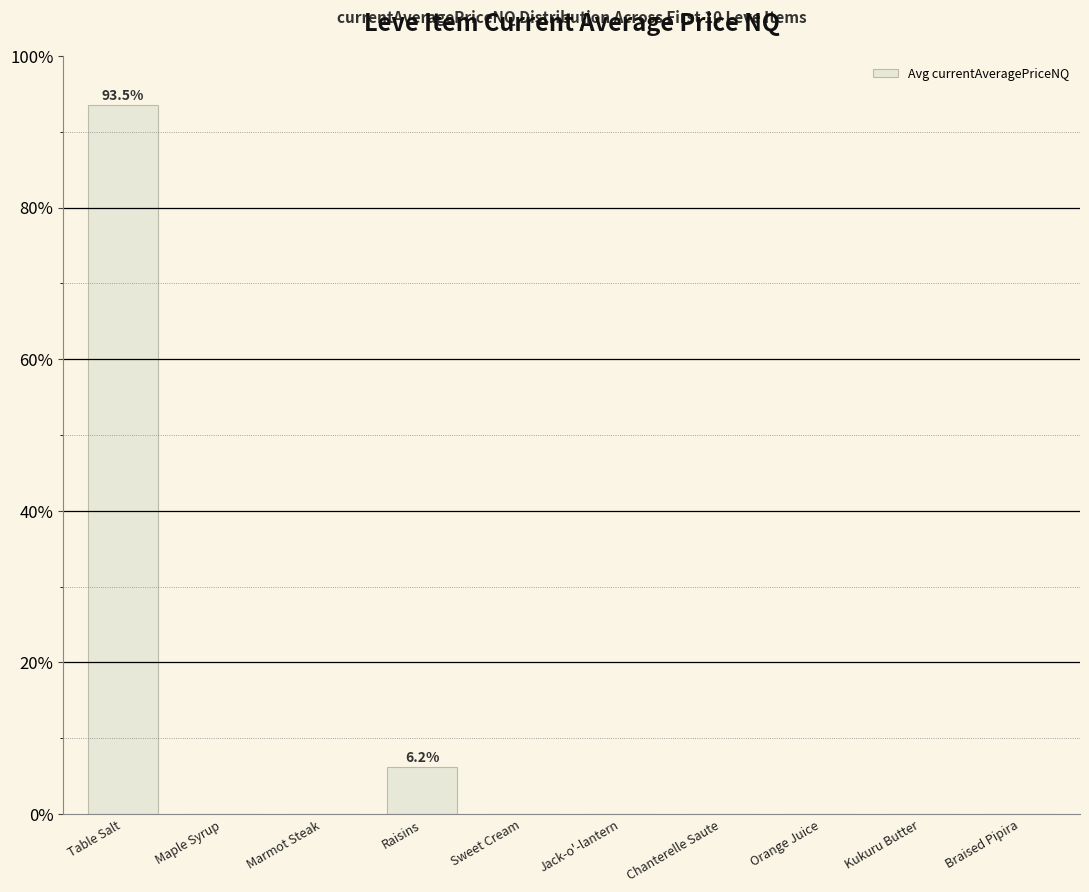

The value at Maple Syrup is 0.0. True or false?

True